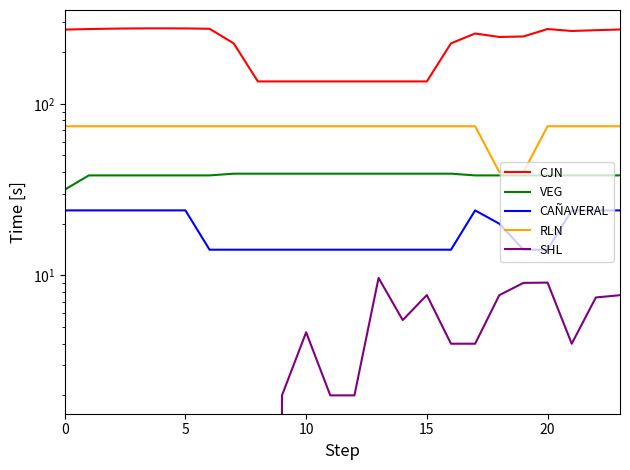

Read the RLN value at 10.

74.0